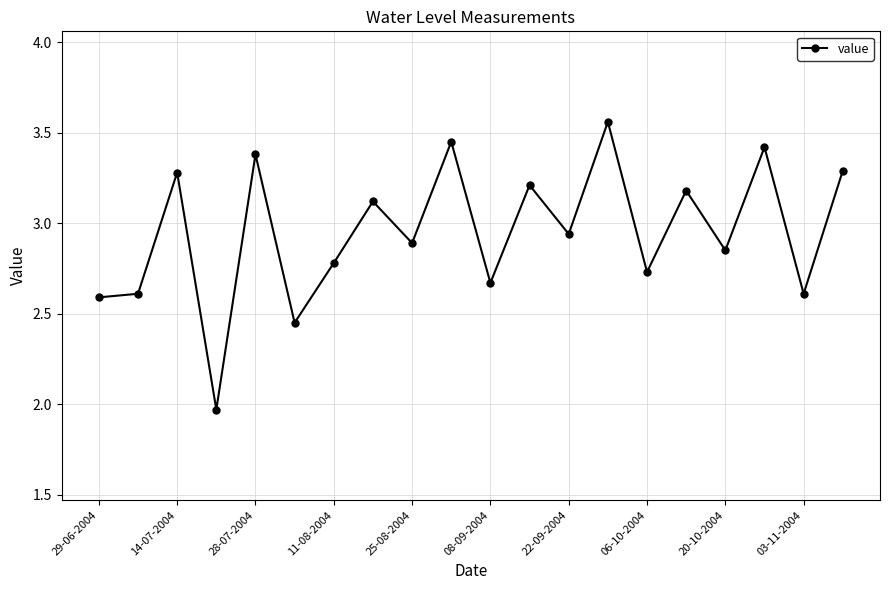

How many interior local peaks (higher than both neighbors) does the data have?

8